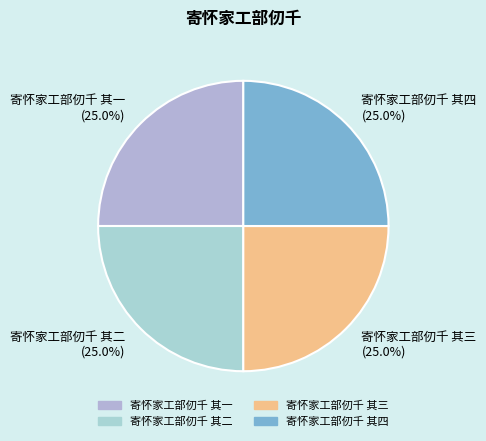

What percentage is the 寄怀家工部仞千 其一 slice, to the nearest percent?

25%